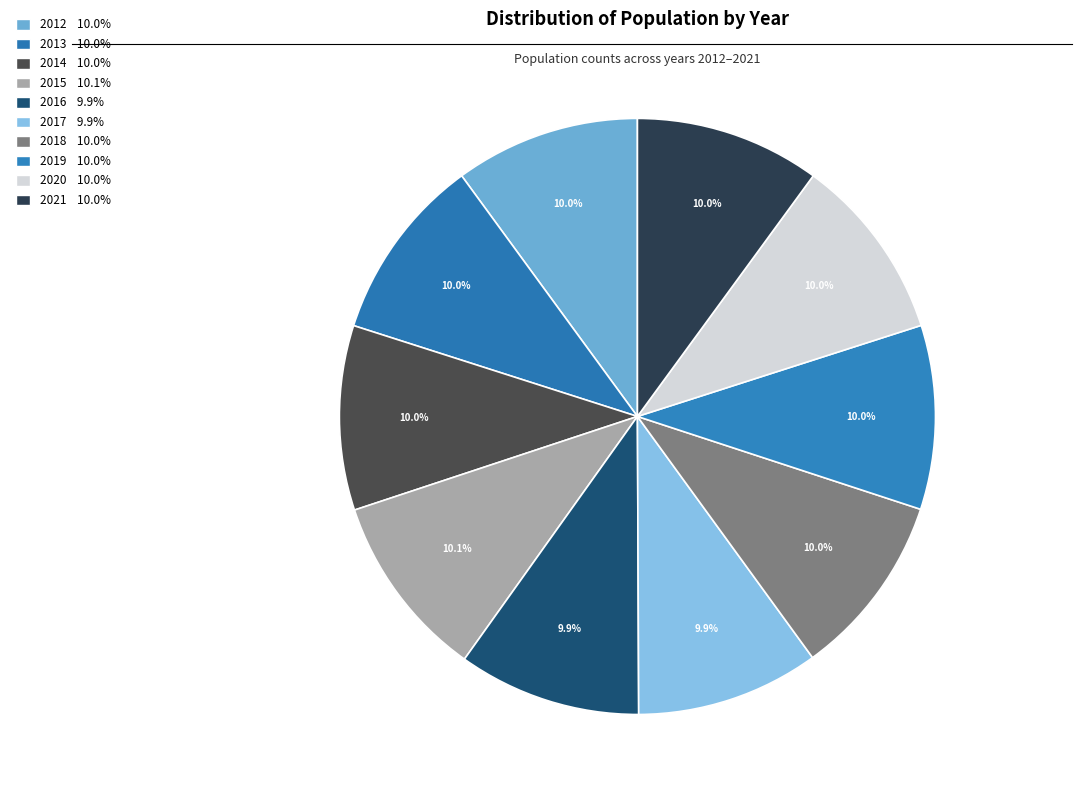

How many slices are in this pie chart?

10